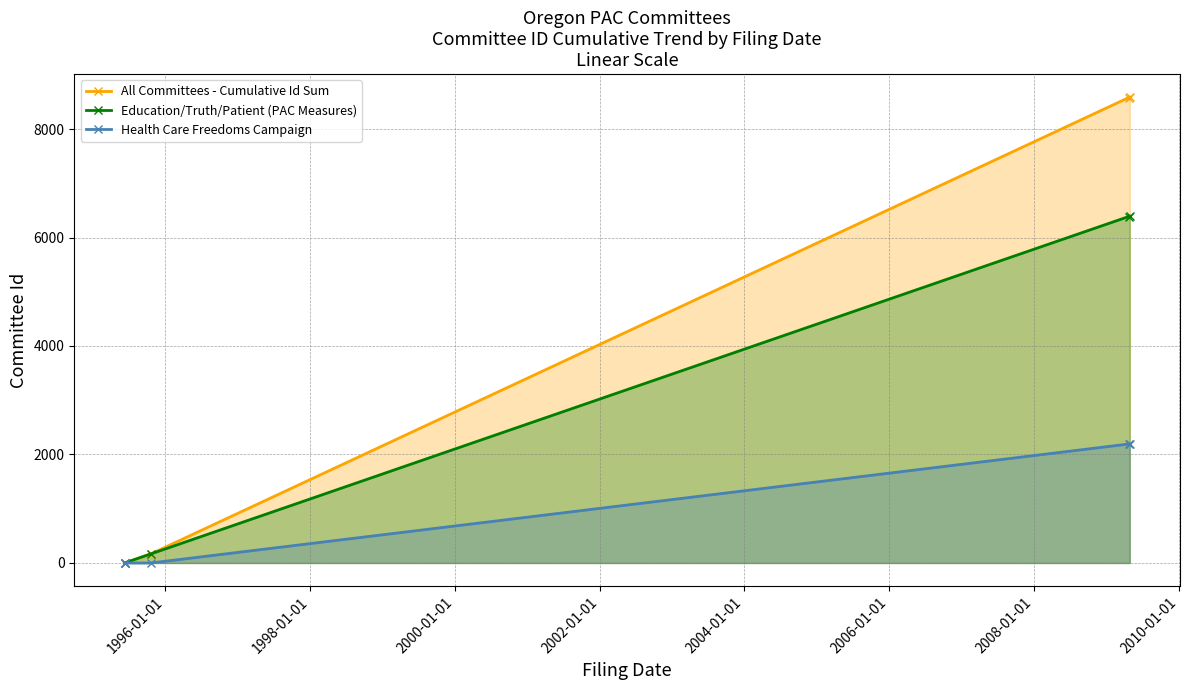

Rank the series by their maximum value, from highest to lowest.

All Committees - Cumulative Id Sum, Education/Truth/Patient (PAC Measures), Health Care Freedoms Campaign